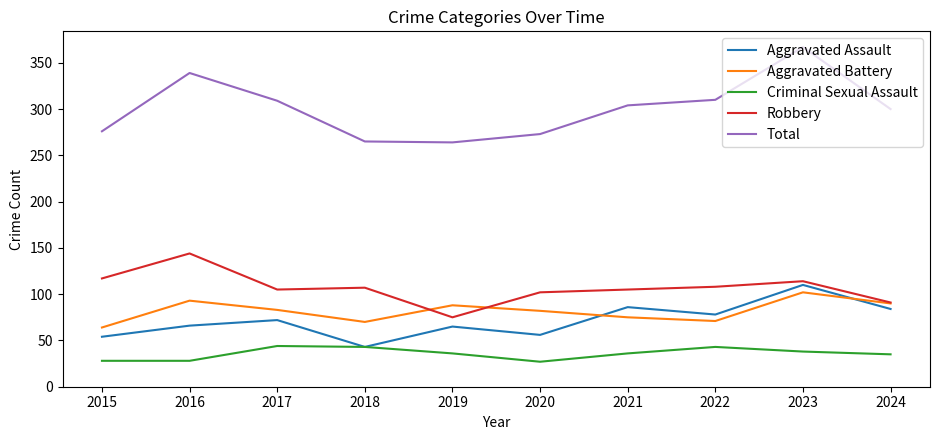

What is the difference between the maximum and minimum values in the Robbery series?

69